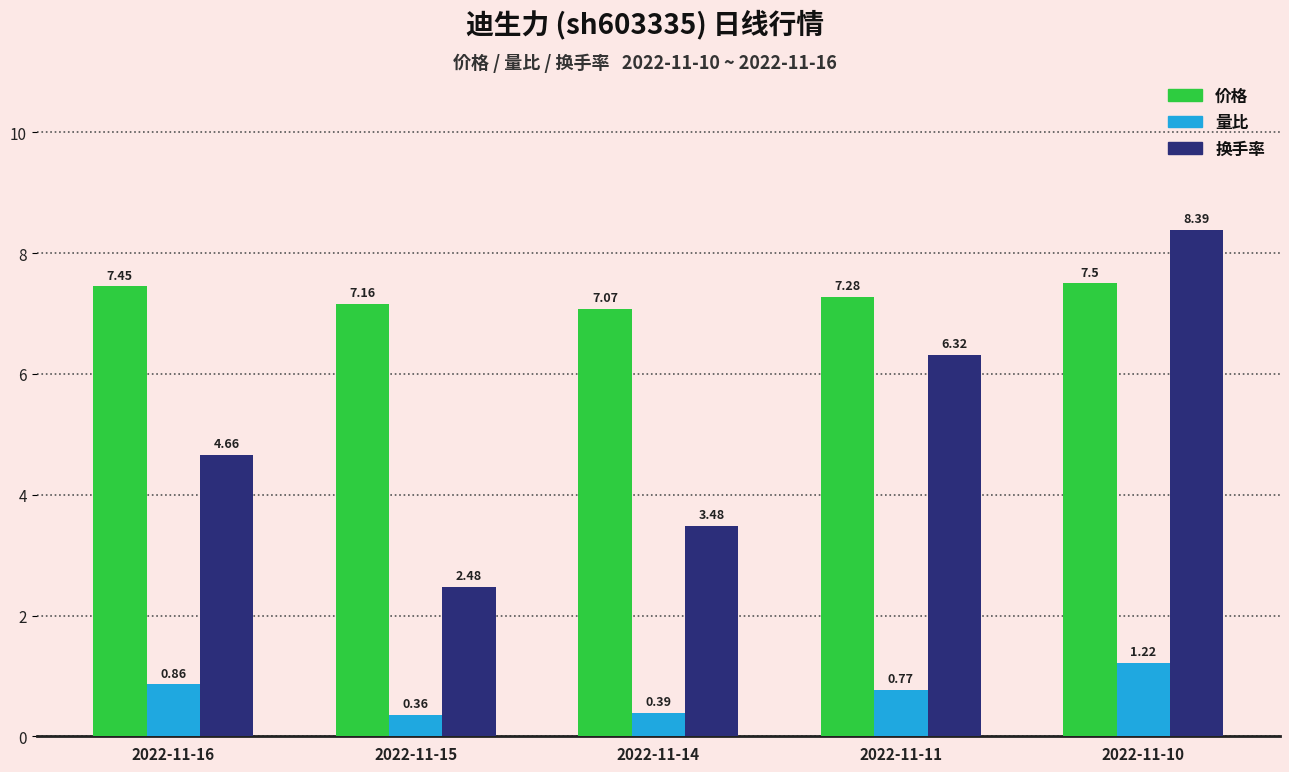

At which label is 量比 closest to 0?

2022-11-15